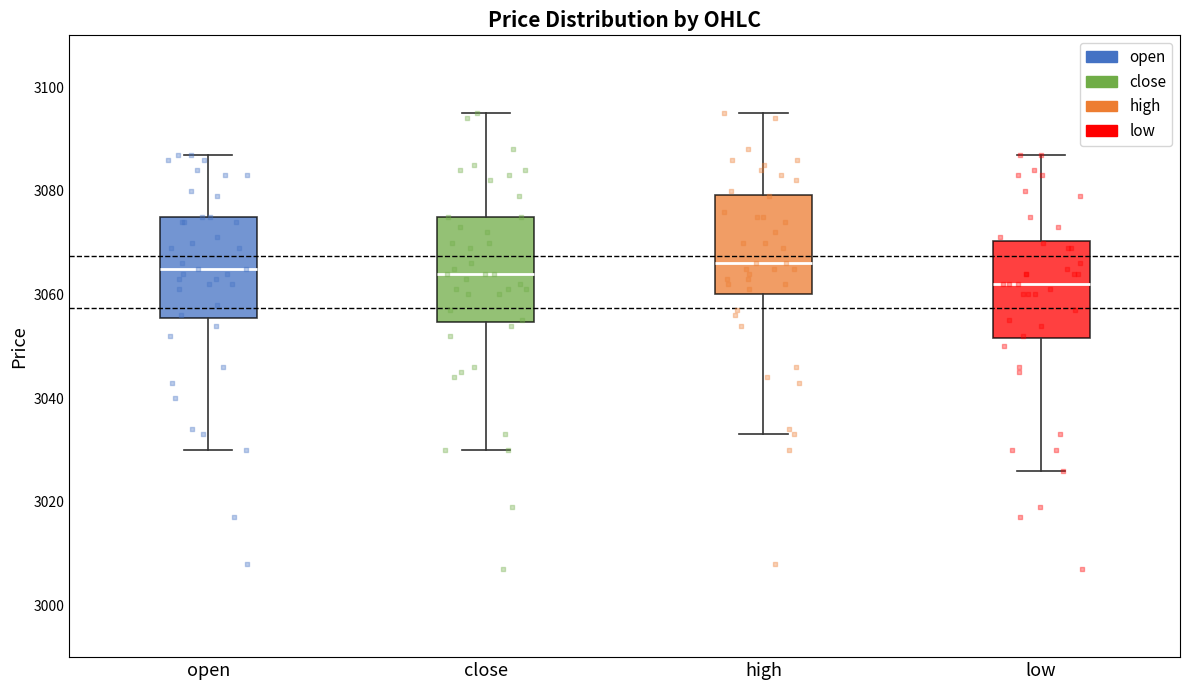

Reading left to right, read every box against the y-axis: the position of its median line, the range the box covers, and the ends of its whiskers. The values are not printed on the chart, so give them approximately, as read against the axis.

open: median 3066, box 3056 to 3076, whiskers 3030 to 3088
close: median 3064, box 3054 to 3076, whiskers 3030 to 3096
high: median 3066, box 3060 to 3080, whiskers 3034 to 3096
low: median 3062, box 3052 to 3070, whiskers 3026 to 3088